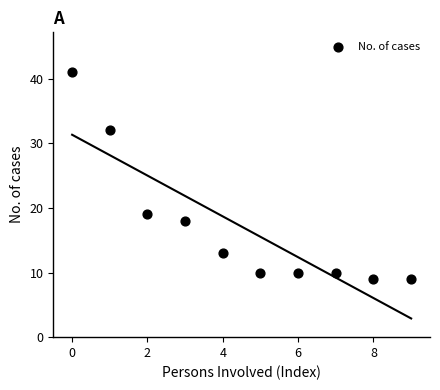

What is the average Y value?

17